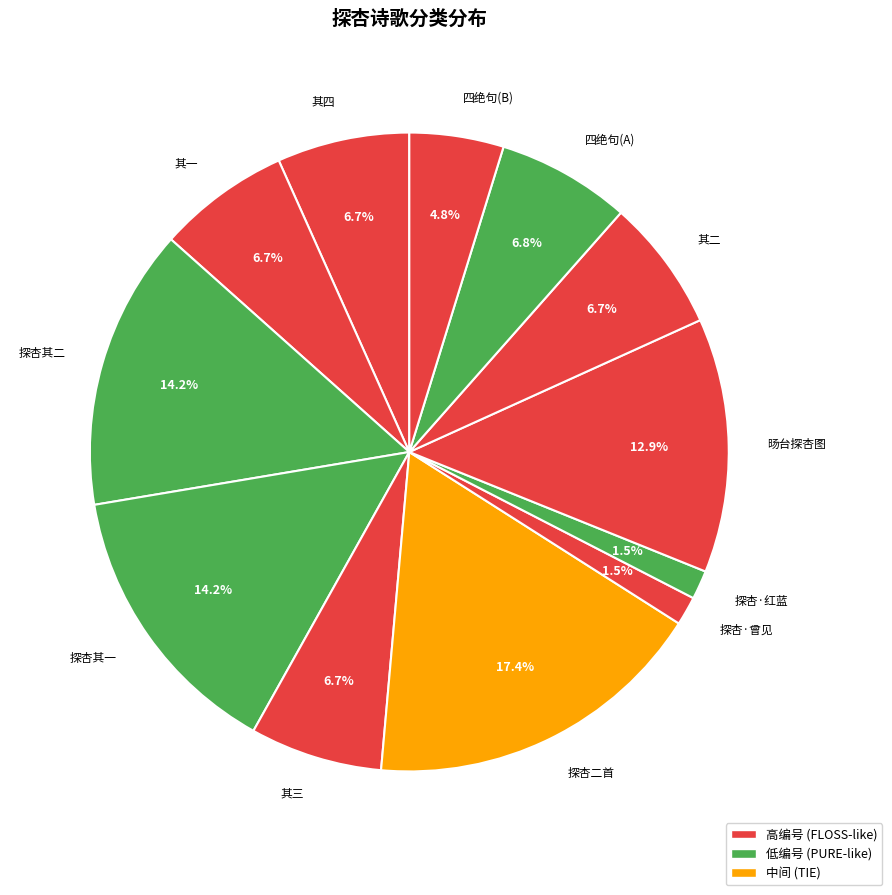

What is the ratio of the value at 其二 to the value at 其一?

1.0